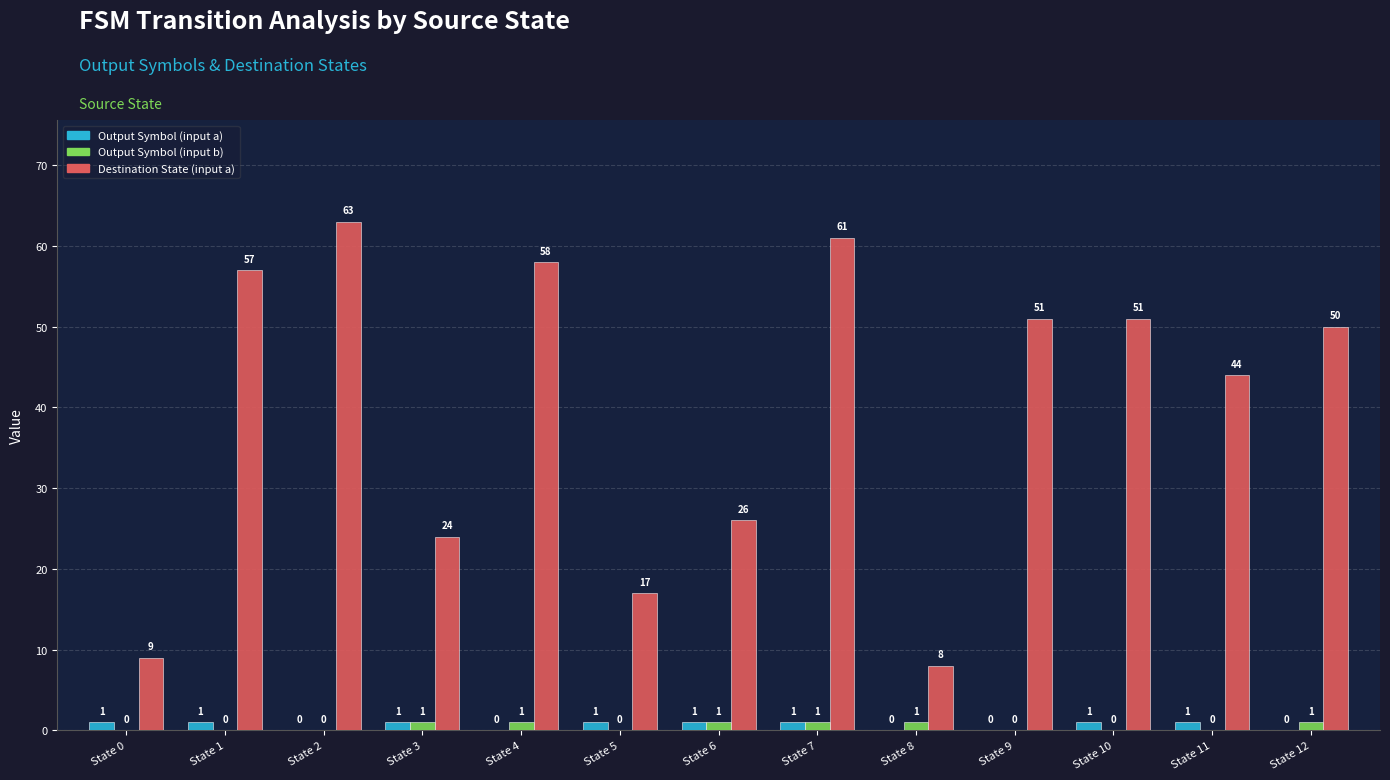

Which label corresponds to the largest value in the chart?

State 2